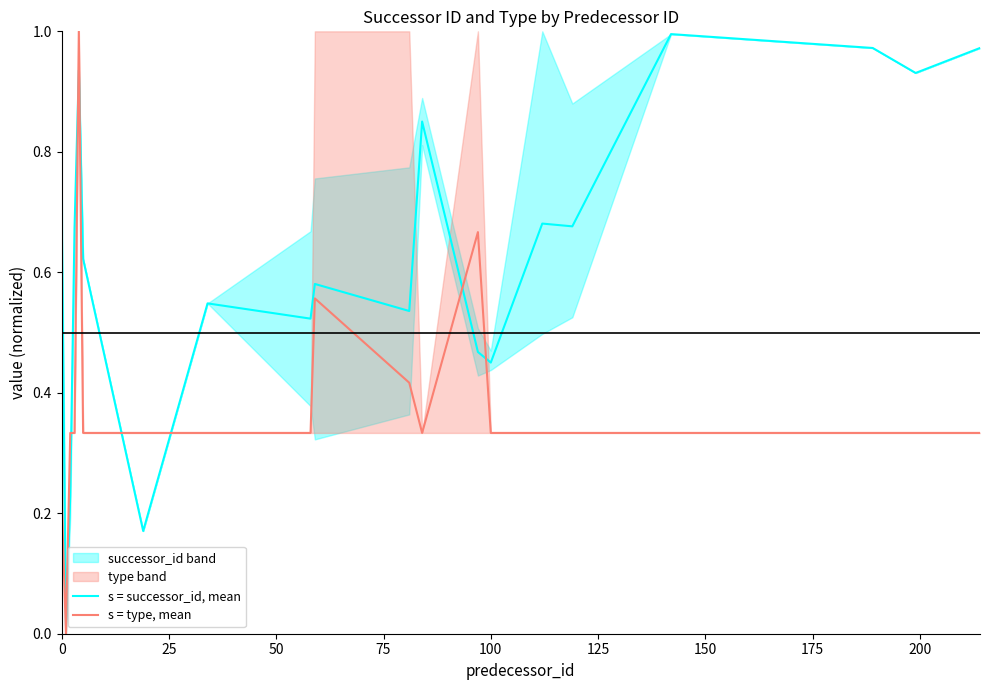

True or false: s = type, mean and s = successor_id, mean intersect in this chart.

True